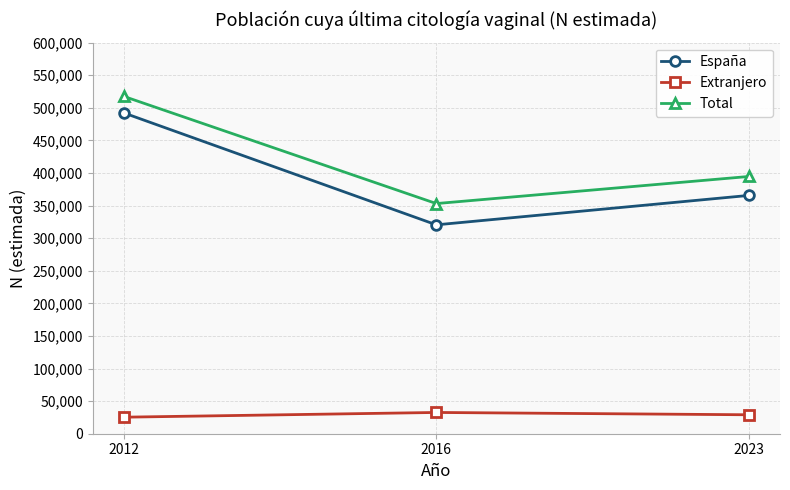

What is the spread (max minus min) of values at 2016?

320420